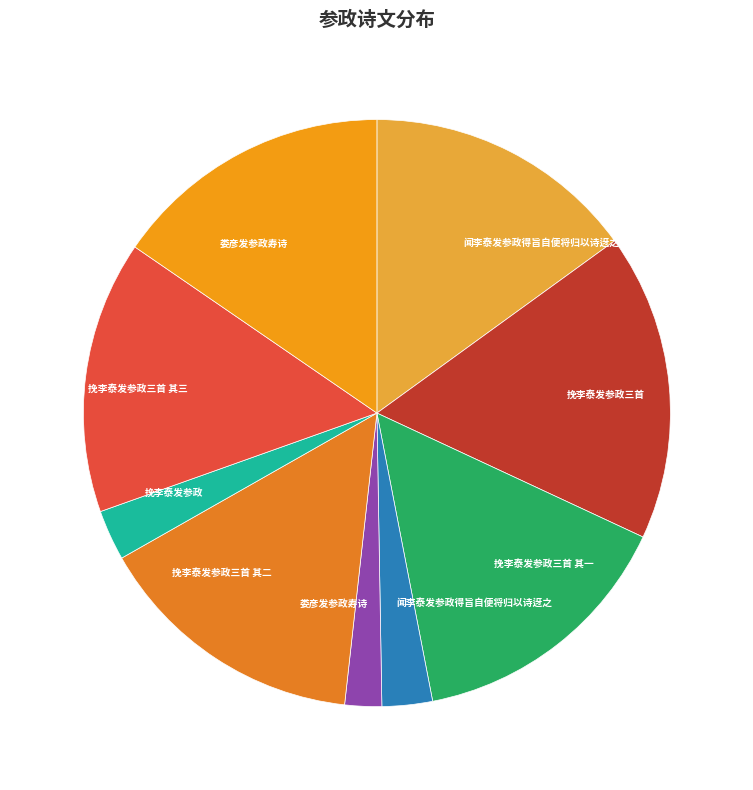

How many segments does this pie chart have?

9